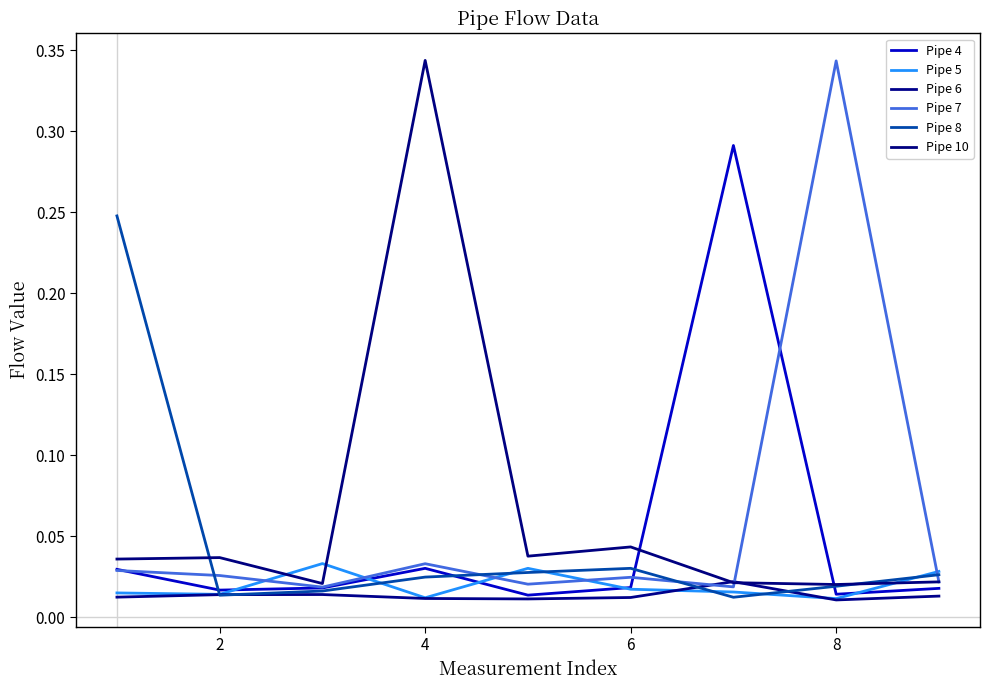

True or false: Pipe 8 and Pipe 10 cross at least once.

True